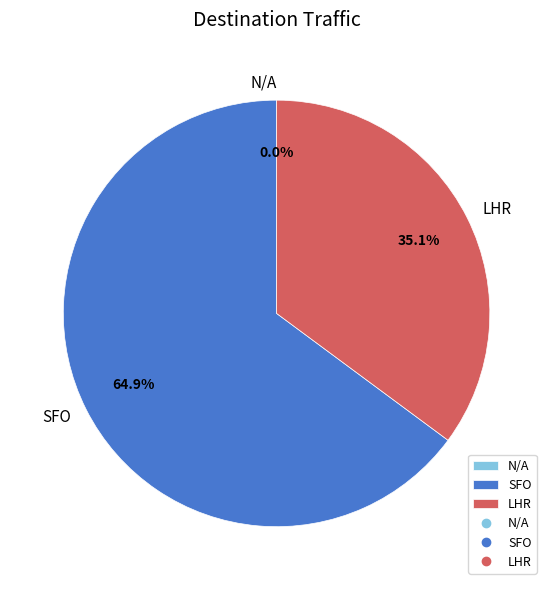

Which slice is the largest?

SFO